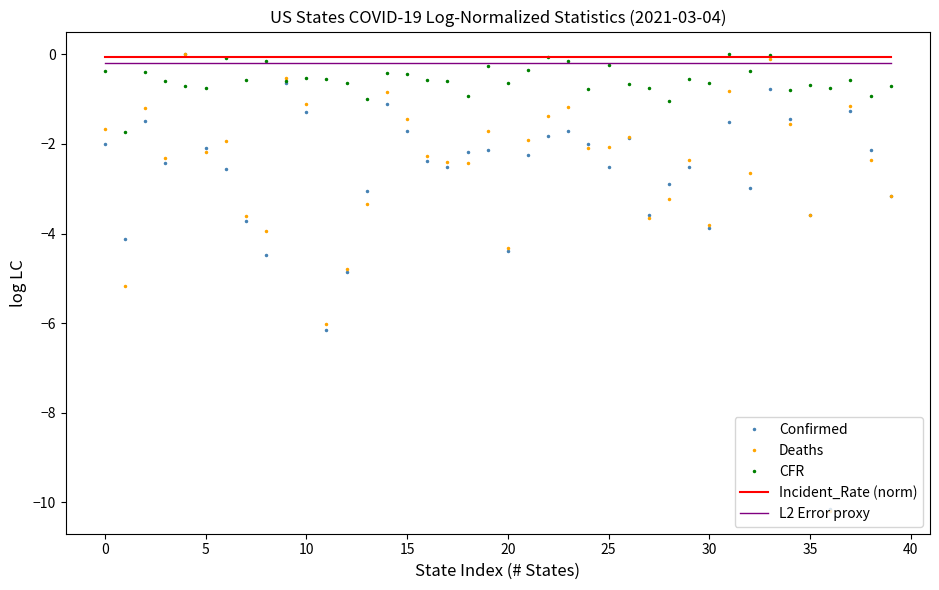

True or false: L2 Error proxy and Incident_Rate (norm) intersect in this chart.

False